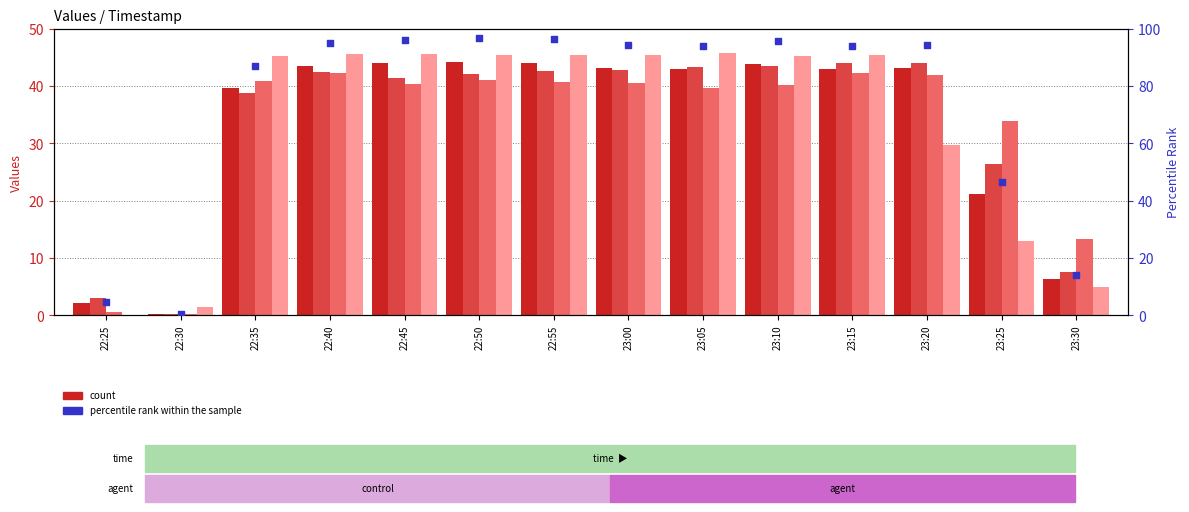

Which series contains the lowest Y value?

Values_3